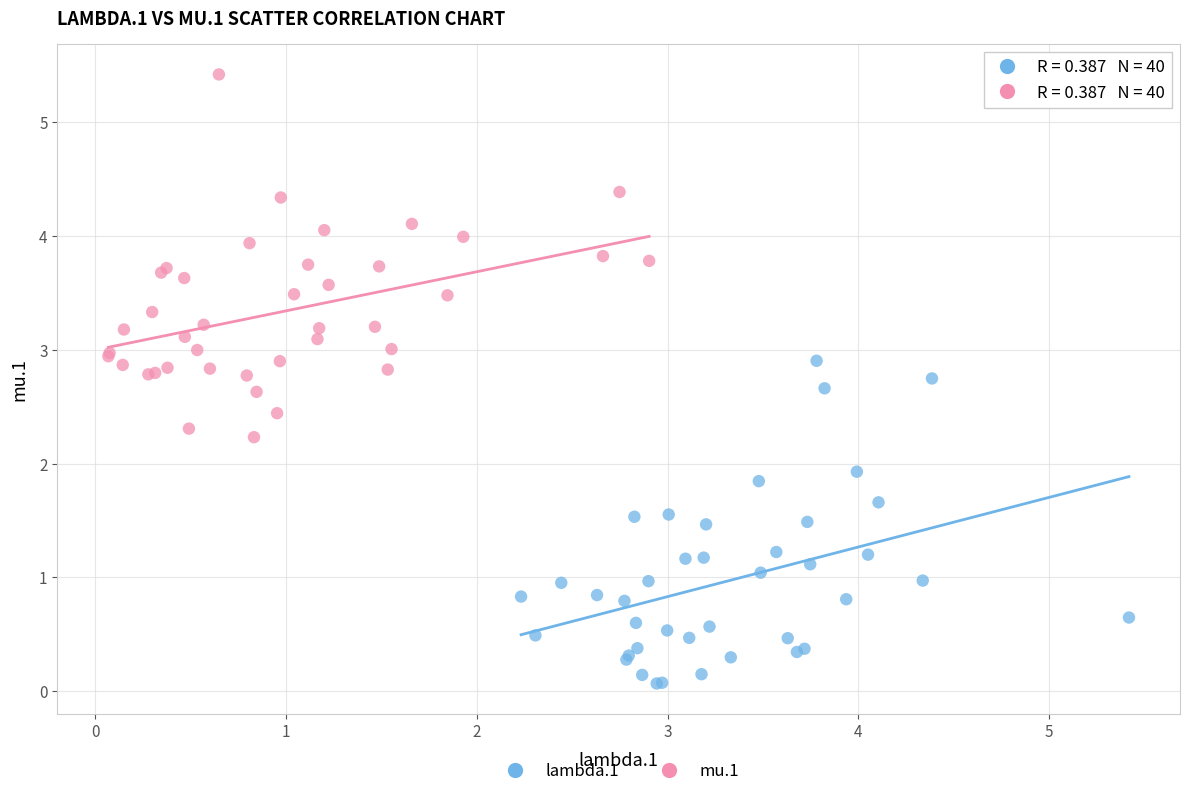

Which series reaches the minimum Y coordinate?

lambda.1